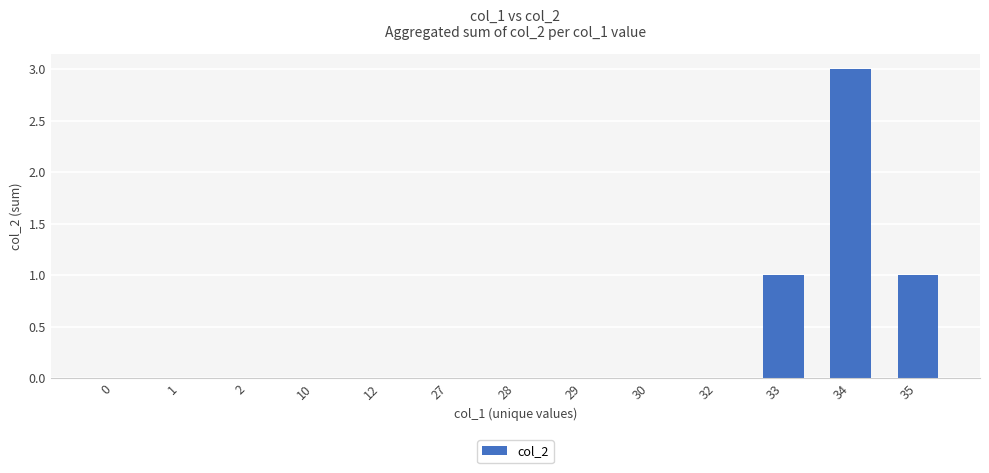

What is the change in value from 32 to 35?

+1